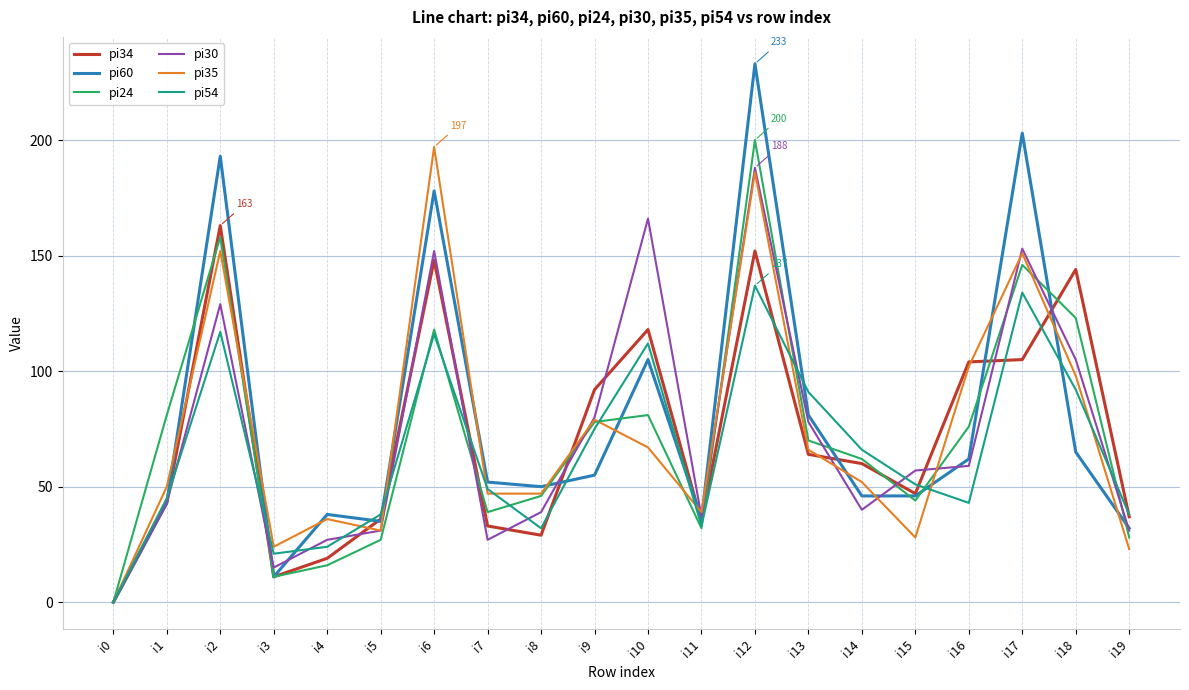

Count the number of data series in this chart.

6